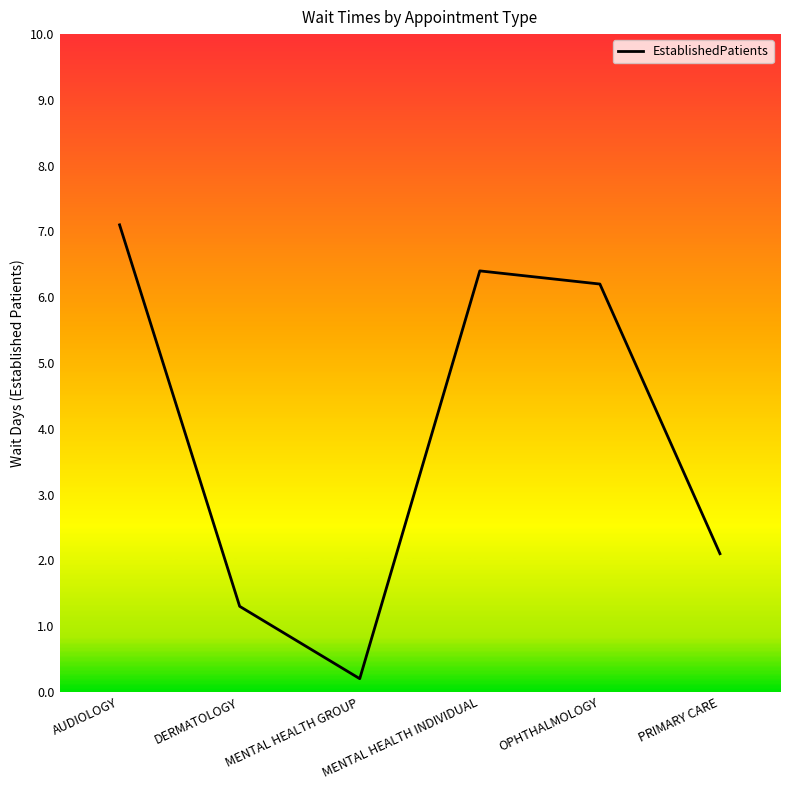

Which has a higher value, MENTAL HEALTH GROUP or MENTAL HEALTH INDIVIDUAL?

MENTAL HEALTH INDIVIDUAL